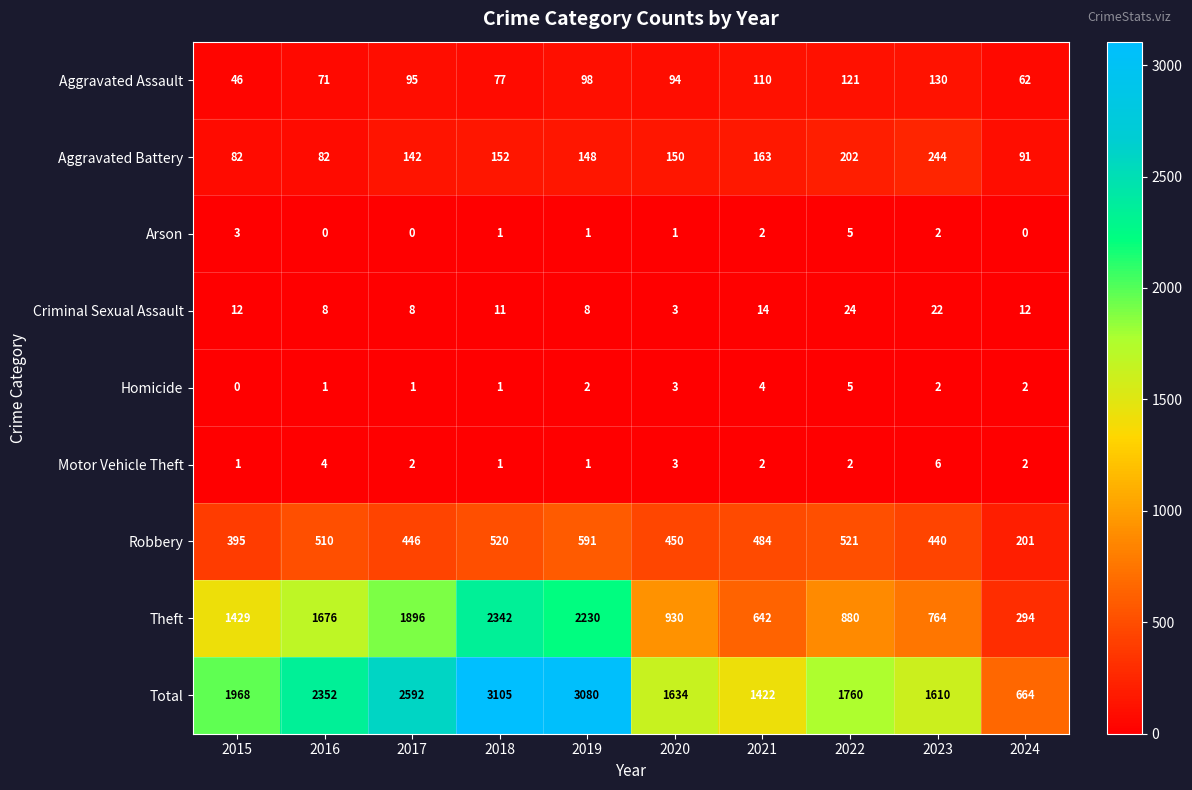

At which category is the sum across all series the highest?

2018